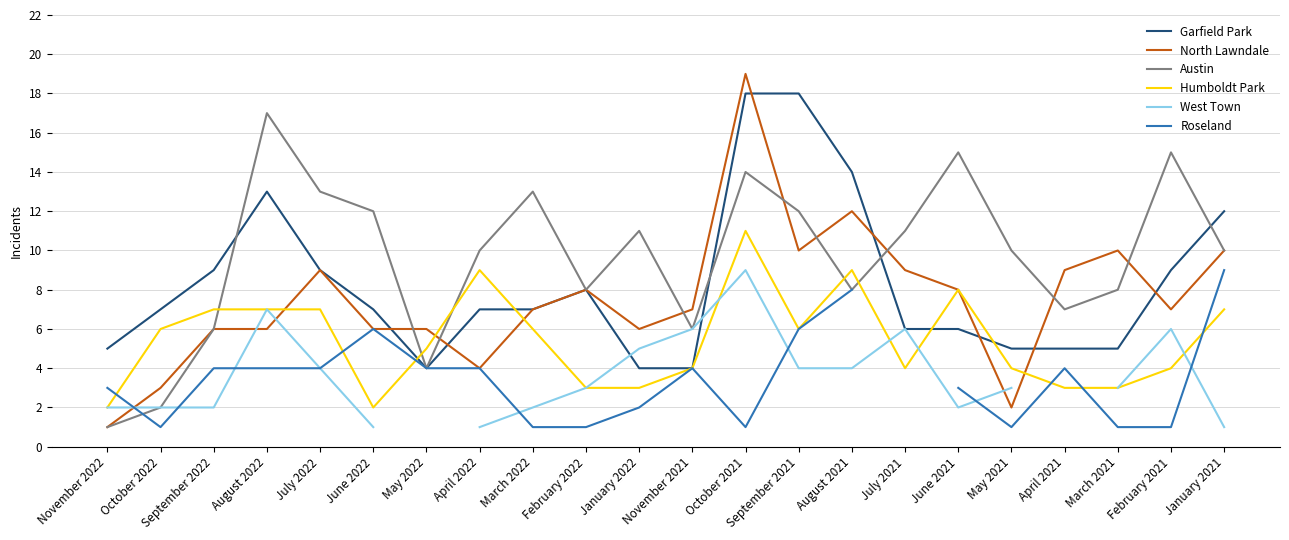

Between which two adjacent categories do Garfield Park and Humboldt Park first intersect?

June 2022 and May 2022